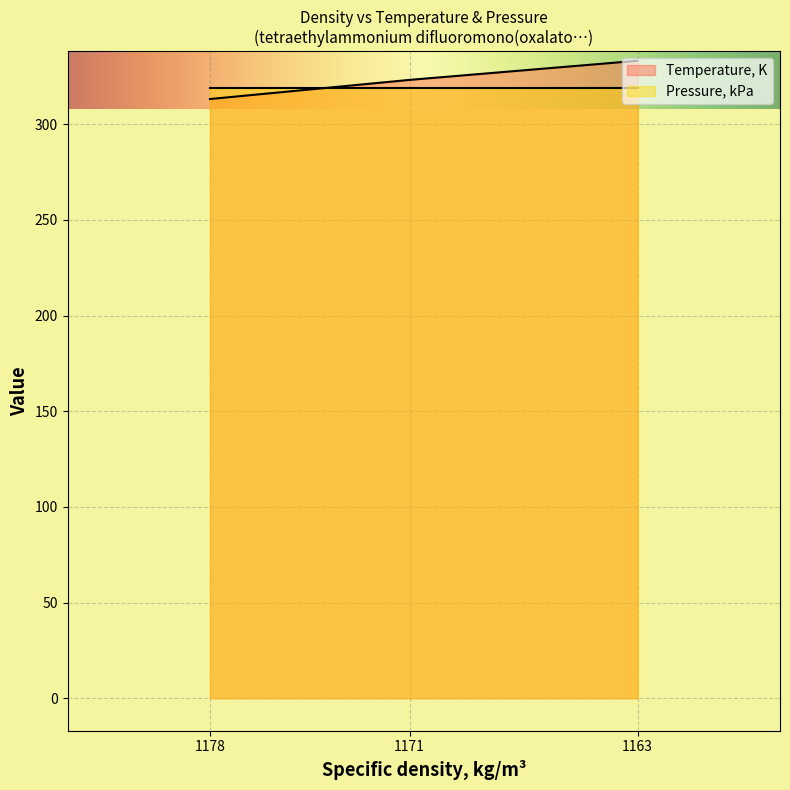

Read the value at 1178.

313.1